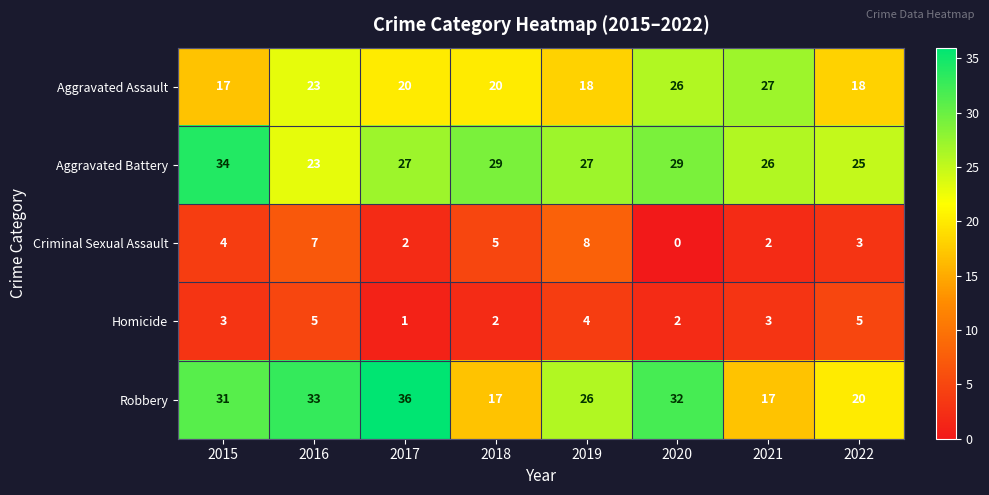

Which series has the largest total across all categories?

Aggravated Battery